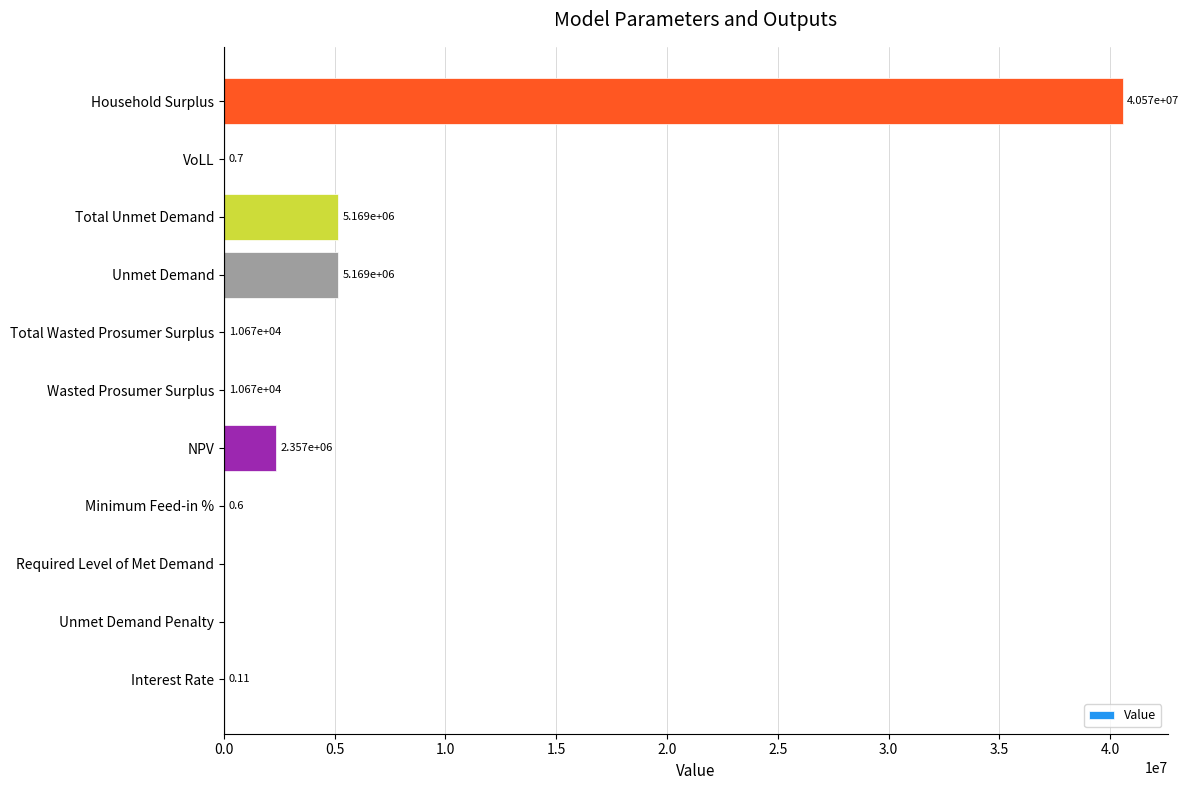

Which category has the highest value across all series?

Household Surplus